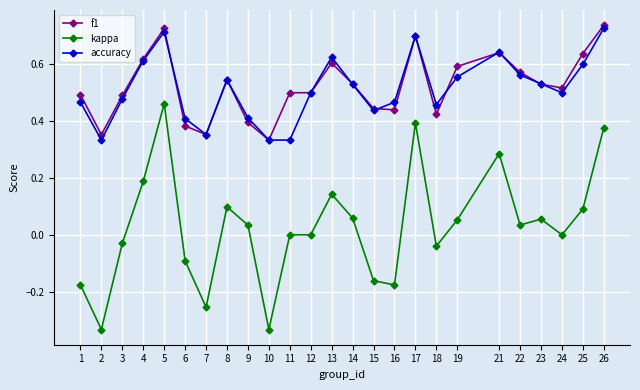

At how many categories does at least one series exceed 0?

25